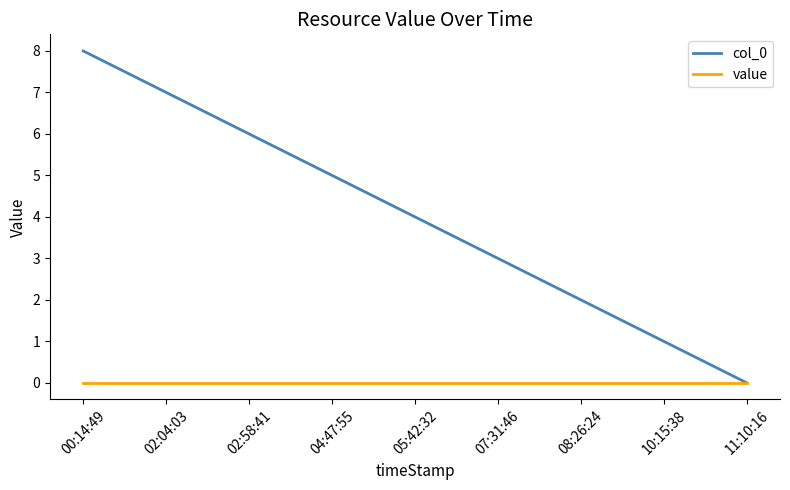

What is the difference between the highest and lowest values at 04:47:55?

5